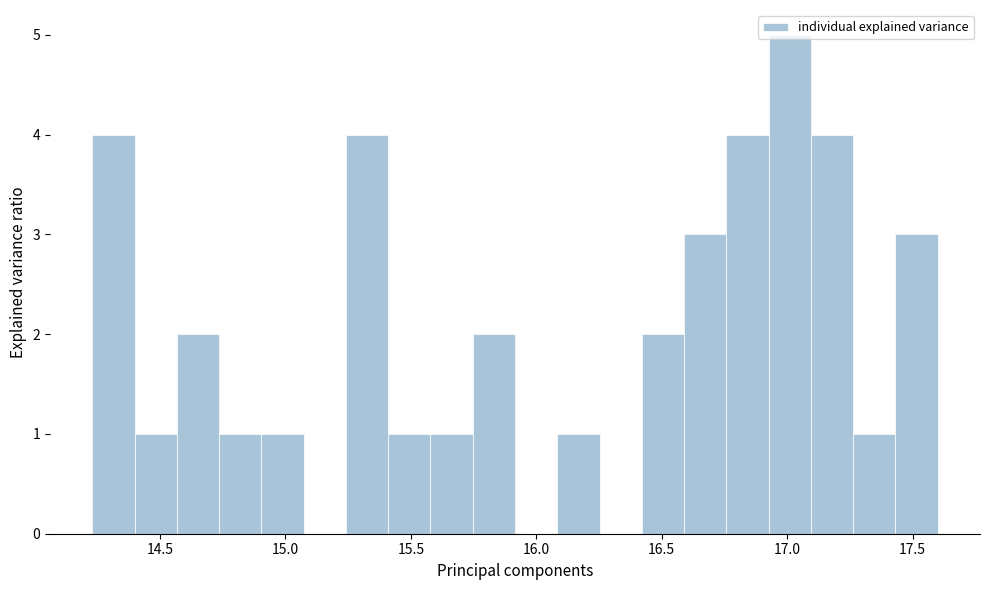

Around what value on the x-axis is the tallest bar? Give the approximate position of its centre, as read against the axis.

17.00